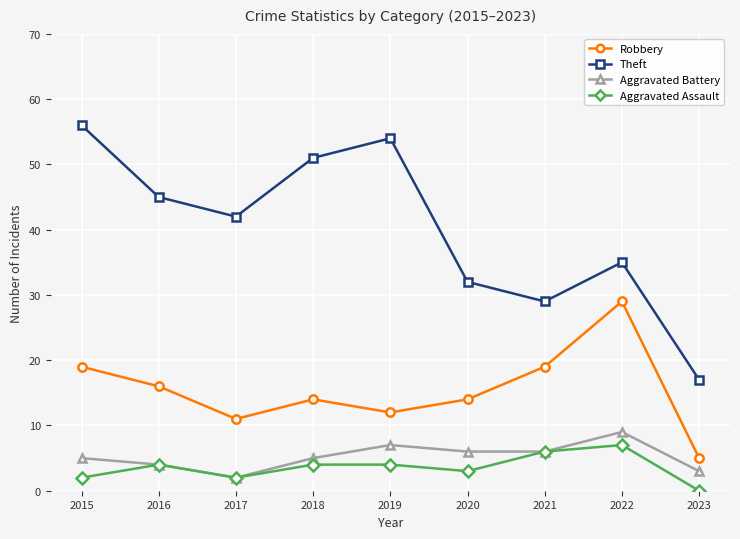

Between 2015 and 2021, which series saw the biggest shift?

Theft